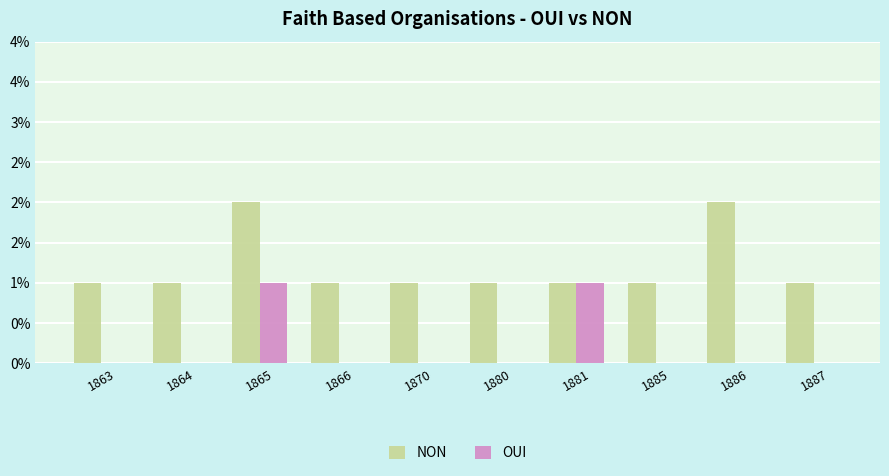

What are all the series names shown in the legend?

NON, OUI